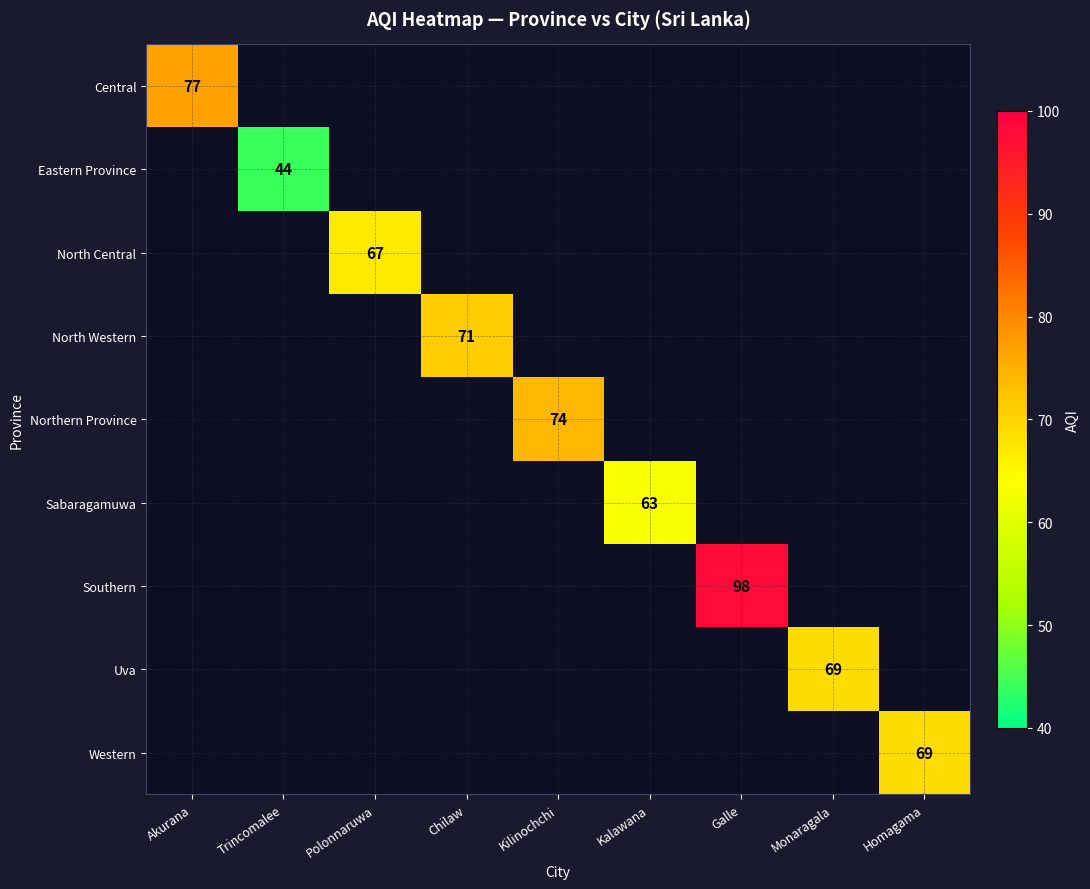

True or false: North Central has a value of 33 at Polonnaruwa.

False